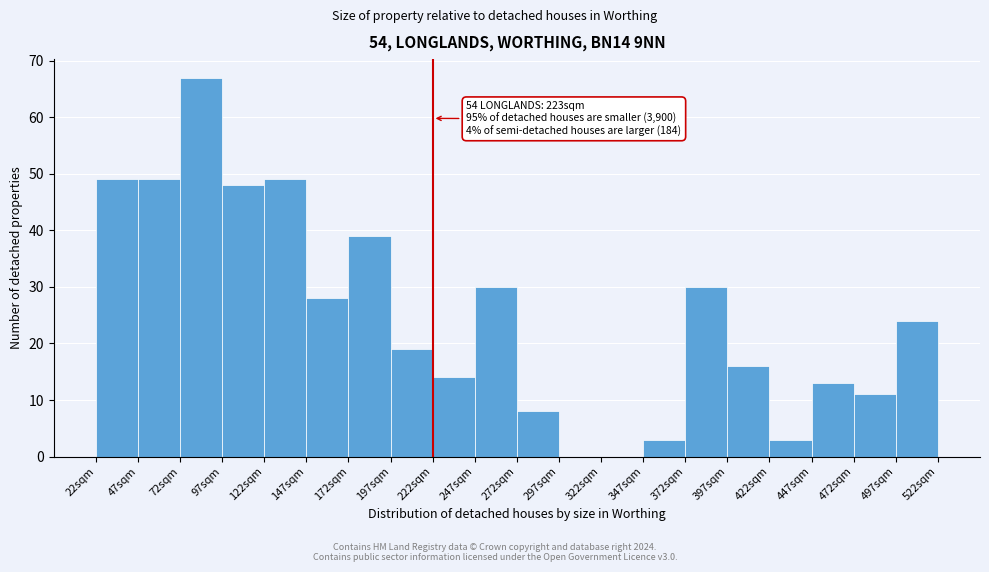

Over which range of the x-axis is the bar tallest?

72 to 97